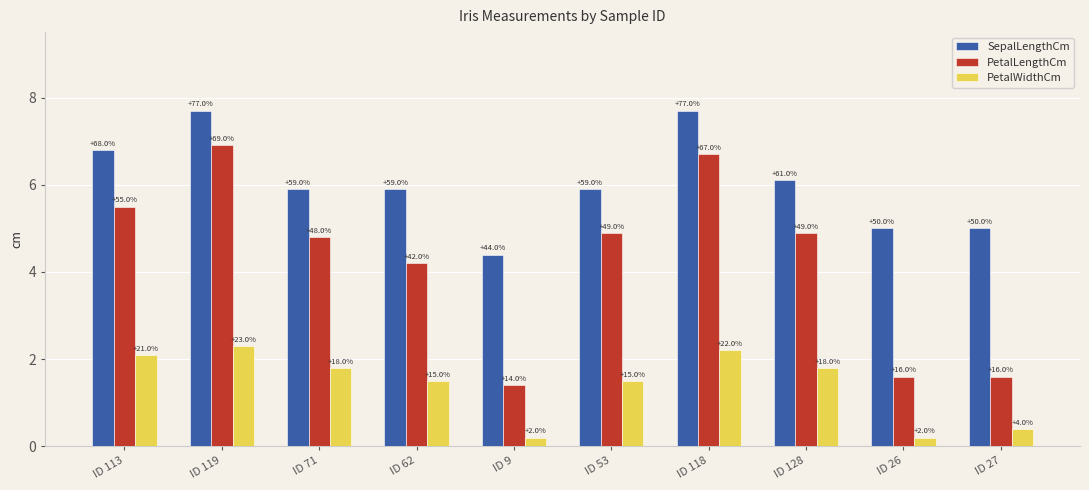

What is the label of the 2nd bar from the left?

ID 119